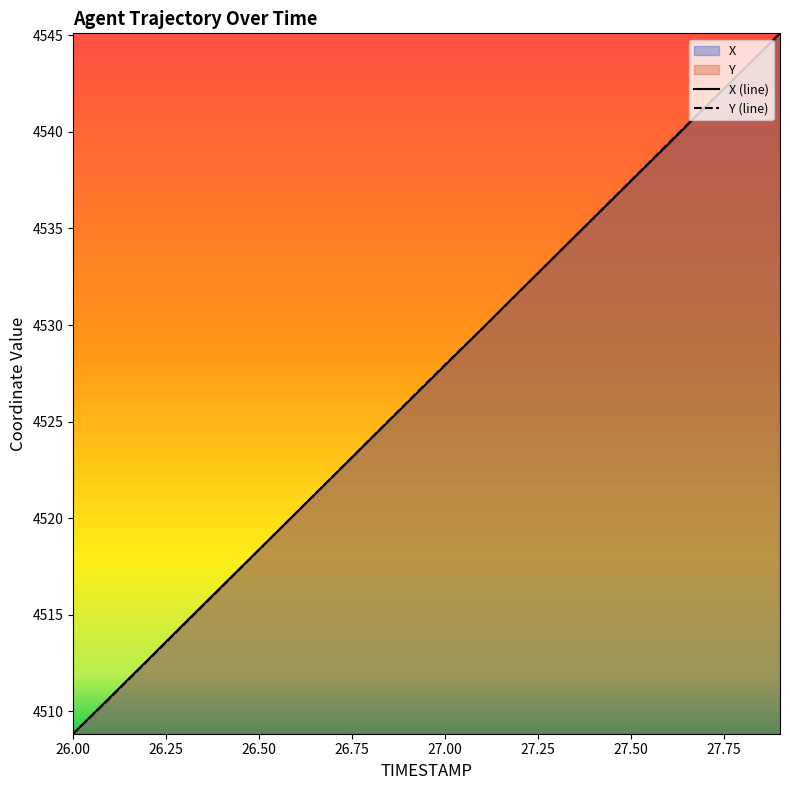

What is the smallest value displayed?

4508.8